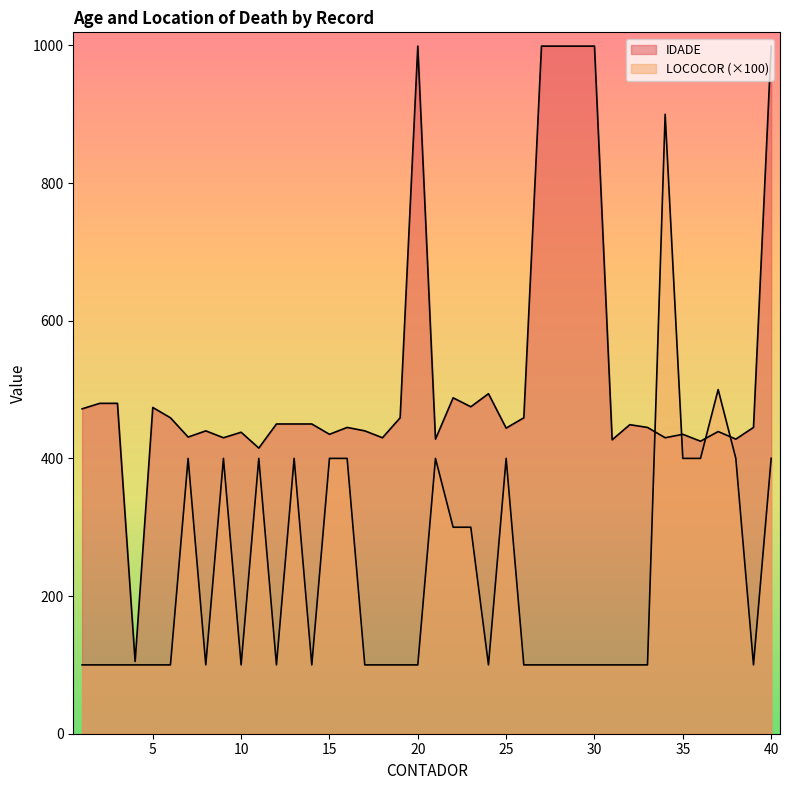

Where is the first local minimum for IDADE?

4